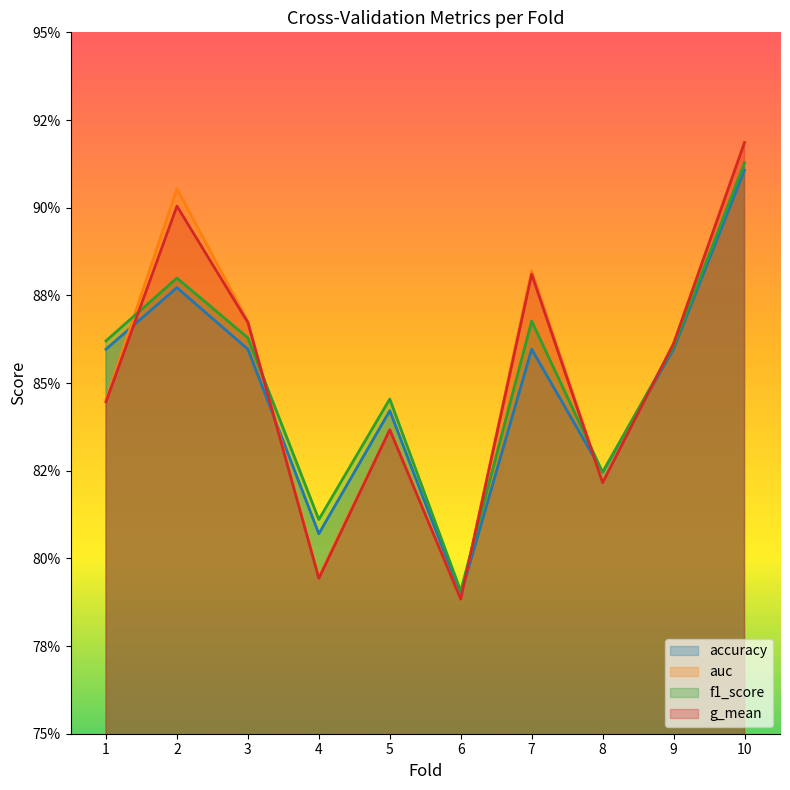

What is the value of the g_mean point at the 5th from the left?

0.8